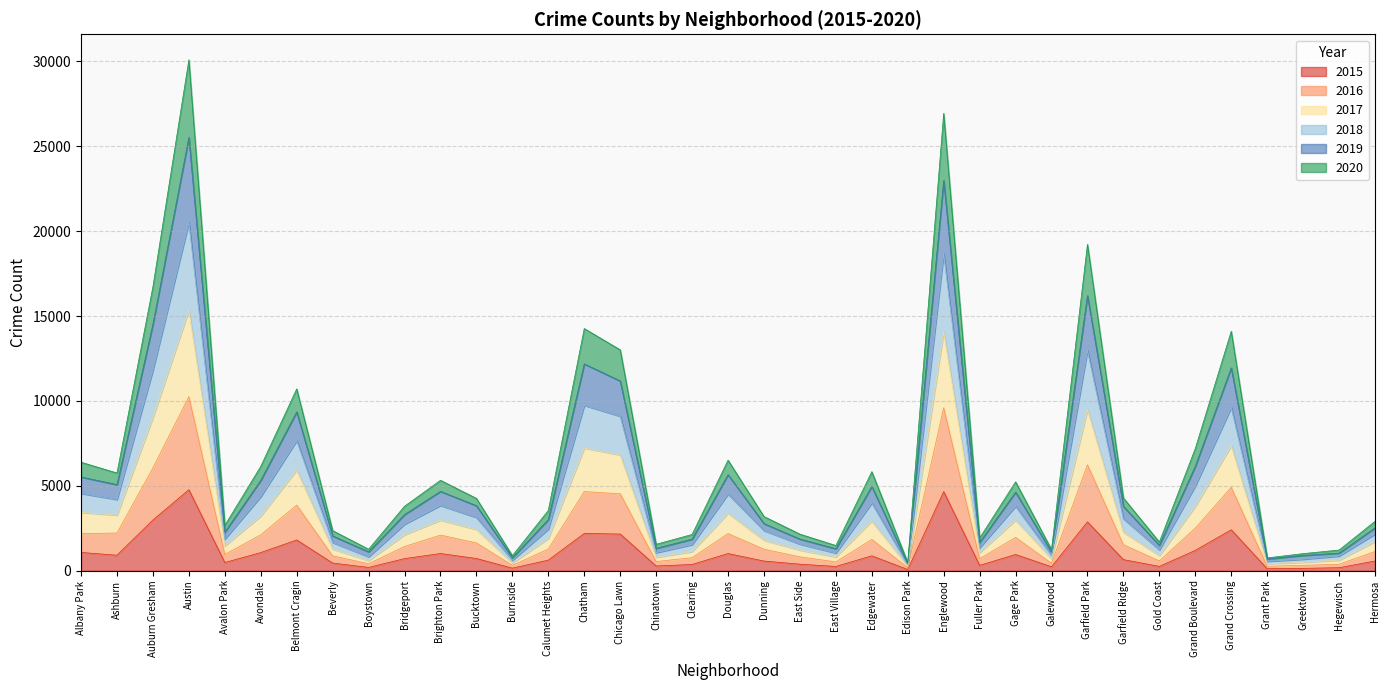

What position from the right is Chinatown?

21